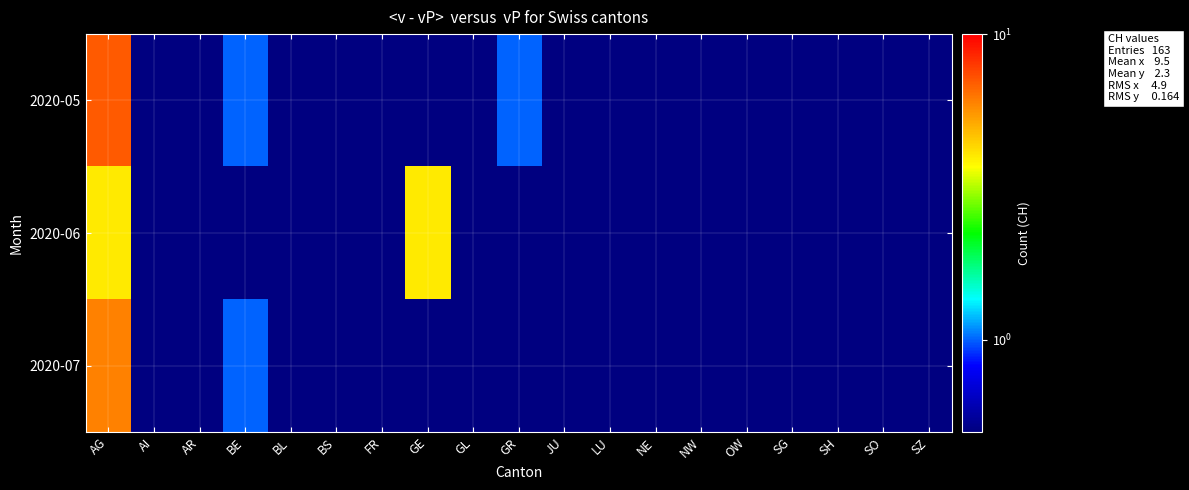

At SO, list the series in order from largest to smallest.

2020-05, 2020-06, 2020-07